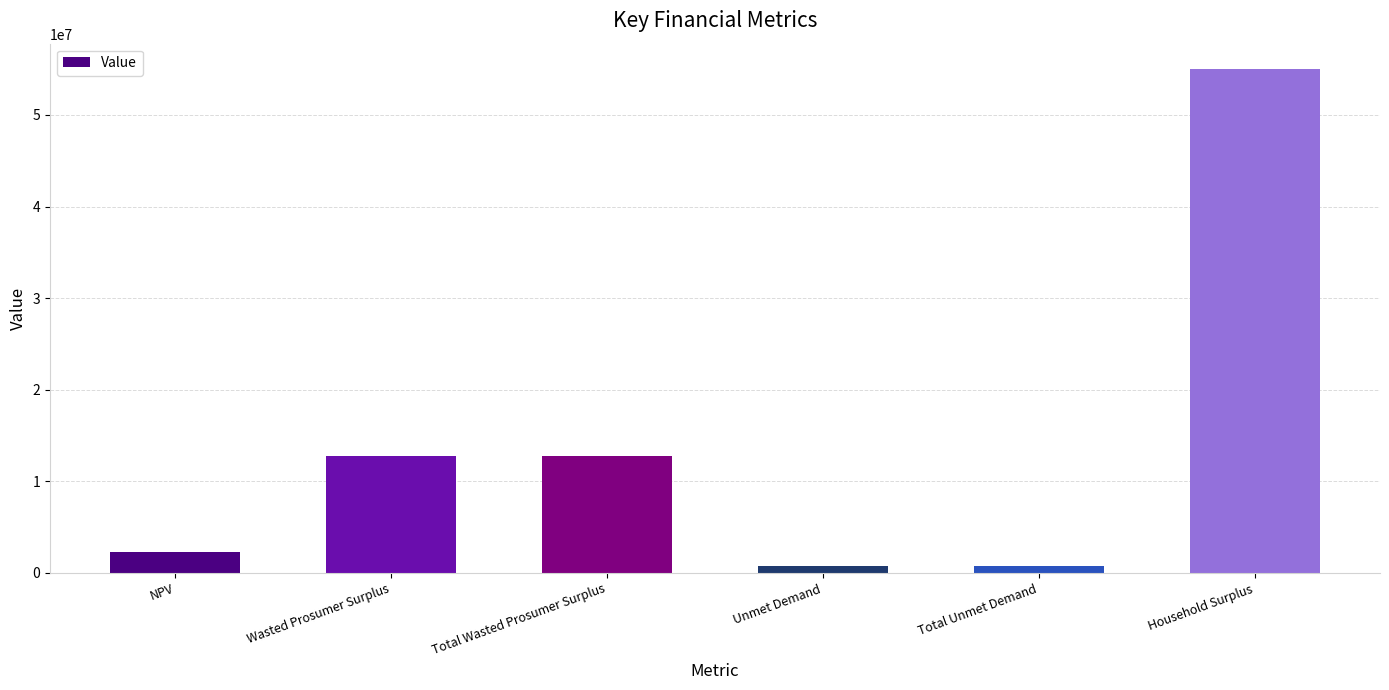

What is the sum of all values?

84384782.9